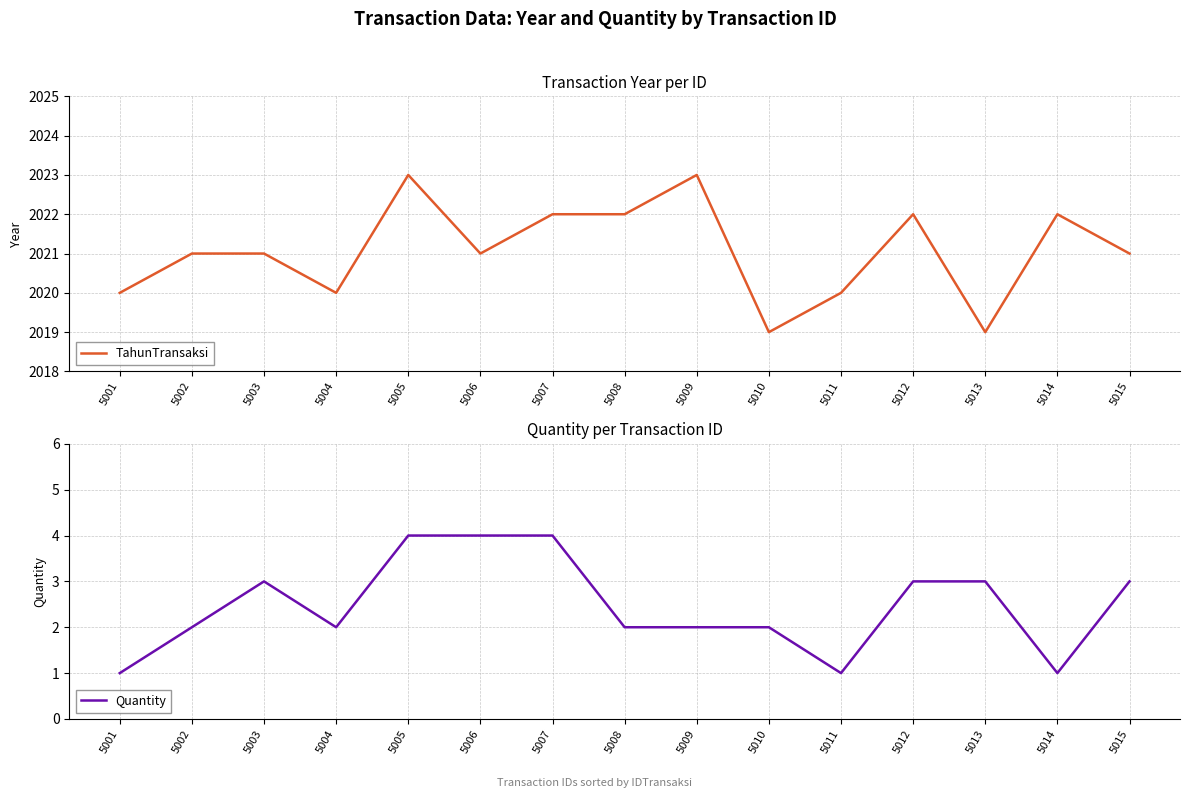

Where is the first local maximum for Quantity?

5003